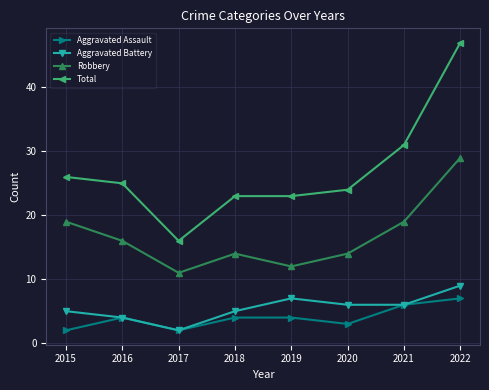

At which label does Total first exceed 25?

2015